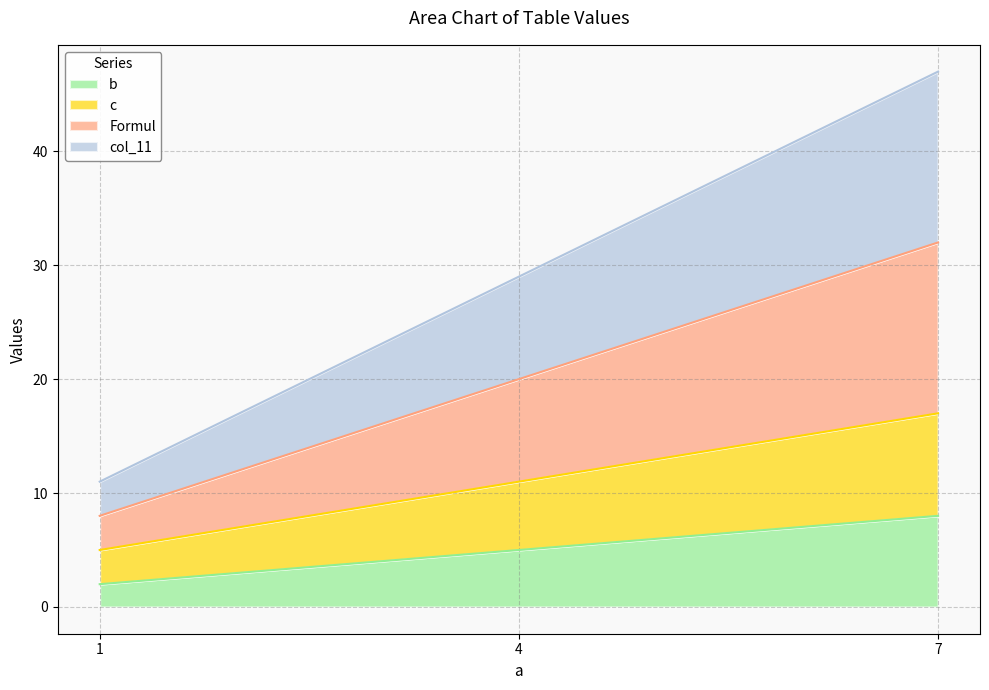

Reading left to right, extract all data points from this chart.

b: 1=2	4=5	7=8
c: 1=5	4=11	7=17
Formul: 1=8	4=20	7=32
col_11: 1=11	4=29	7=47